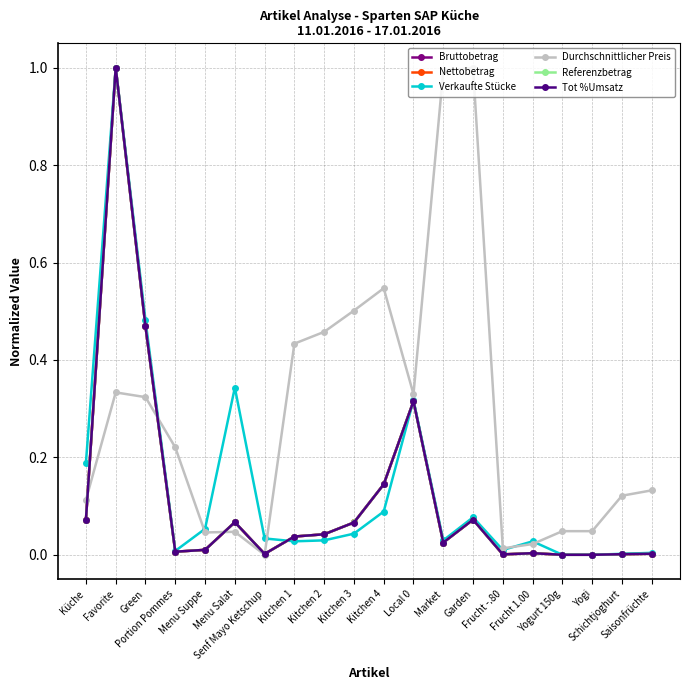

Rank the categories by Nettobetrag value from lowest to highest.

Yogurt 150g, Yogi, Frucht -.80, Schichtjoghurt, Senf Mayo Ketschup, Saisonfrüchte, Frucht 1.00, Portion Pommes, Menu Suppe, Market, Kitchen 1, Kitchen 2, Kitchen 3, Menu Salat, Küche, Garden, Kitchen 4, Local 0, Green, Favorite